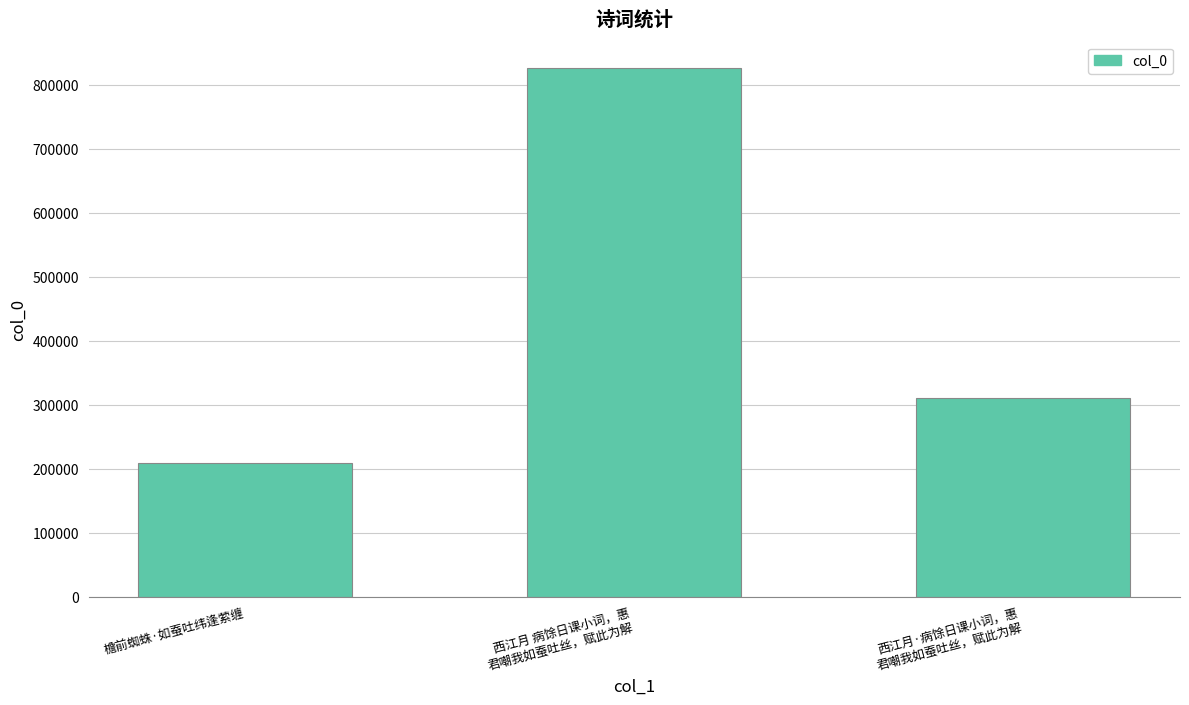

What is the approximate value at 西江月 病馀日课小词，惠
君嘲我如蚕吐丝，赋此为解, to the nearest 50?

827000